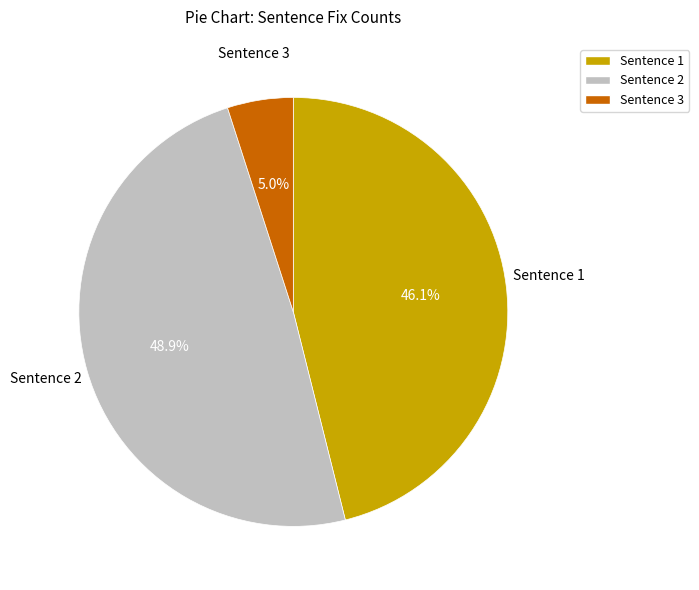

Is it true that Sentence 2 is 8% of the pie?

False